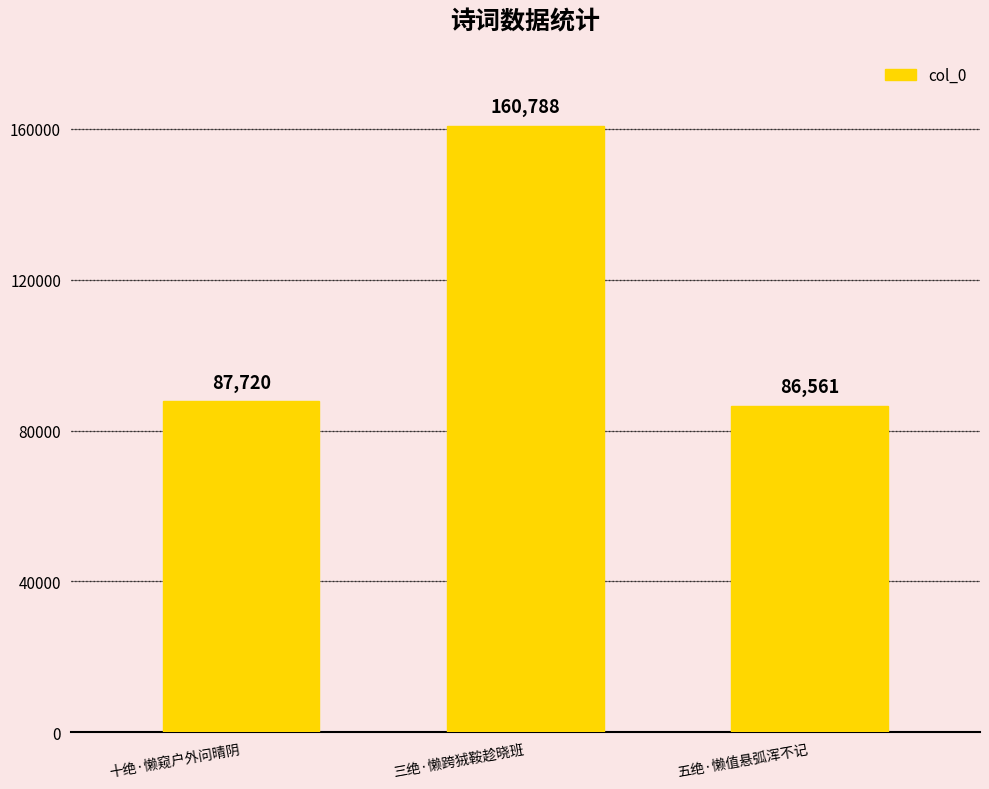

Where is the data nearest to the value 123674?

十绝·懒窥户外问晴阴